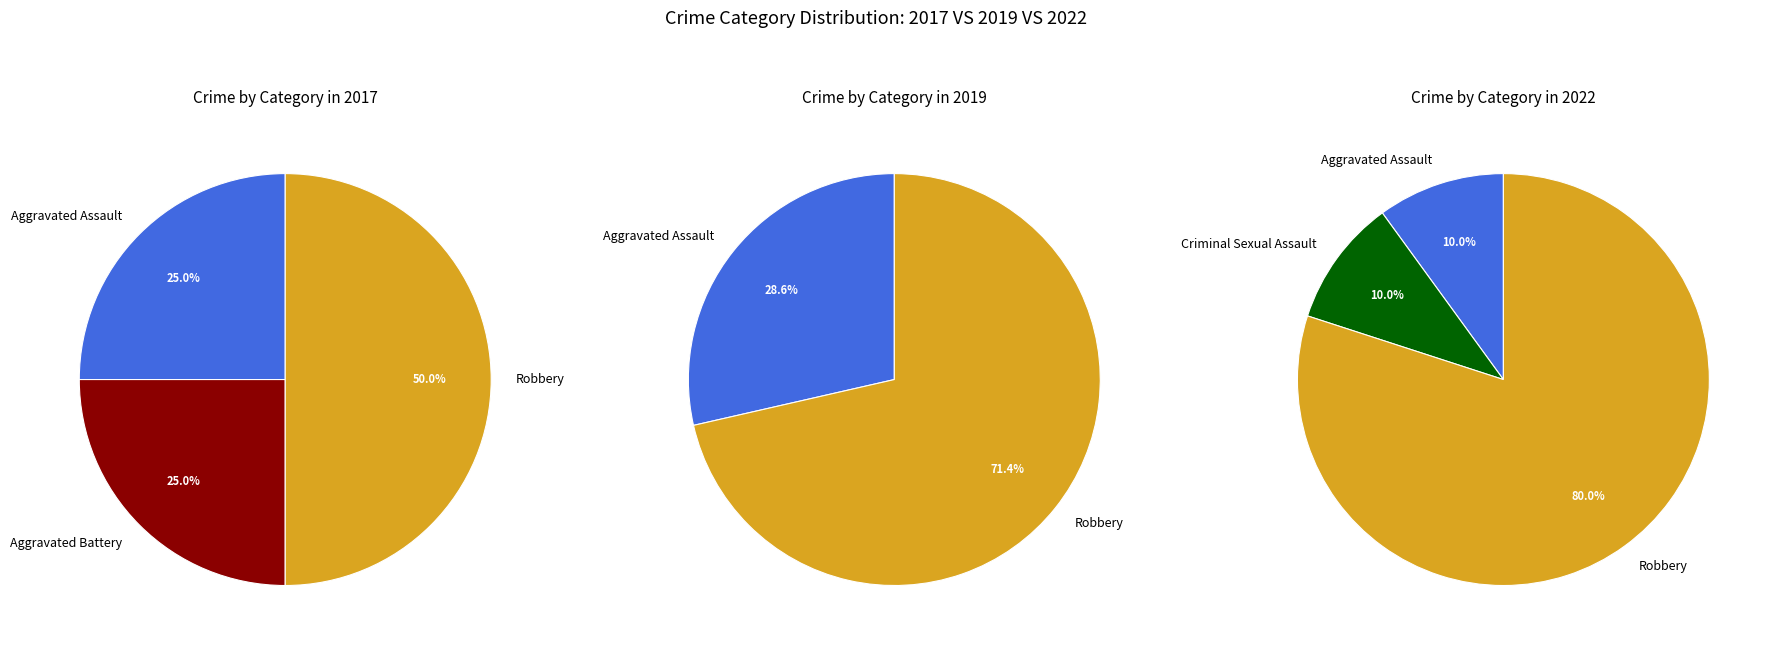

How many segments does this pie chart have?

4